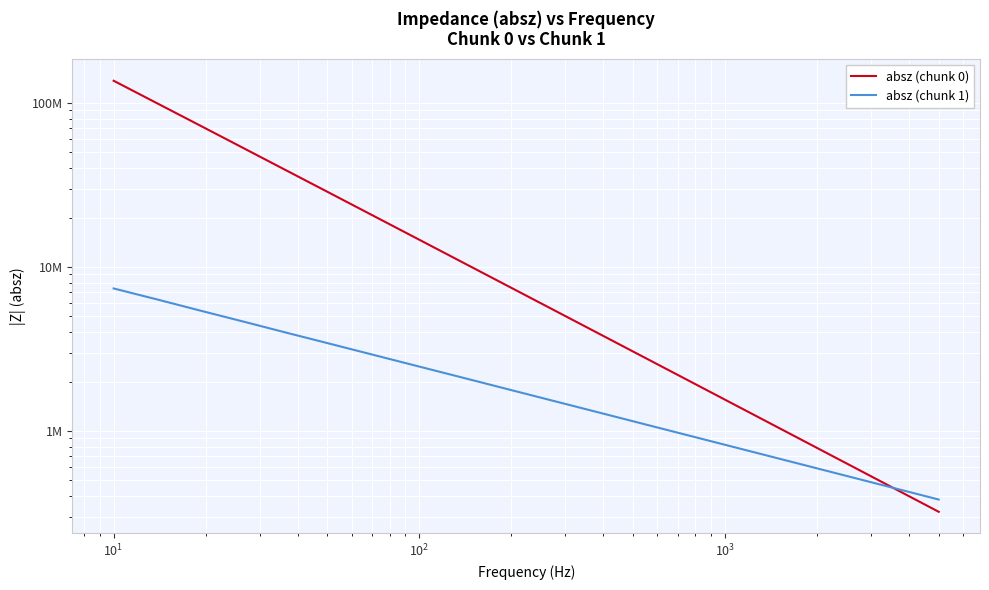

Which series has the largest range (max minus min)?

absz (chunk 0)